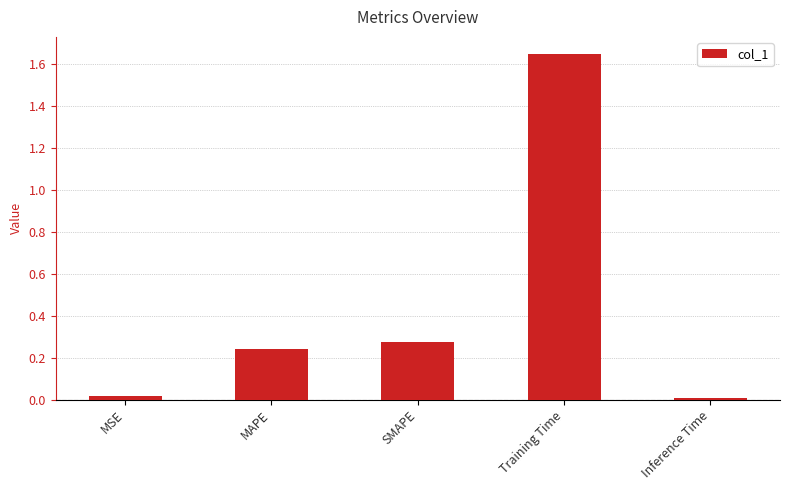

What is the label of the 3rd bar from the right?

SMAPE